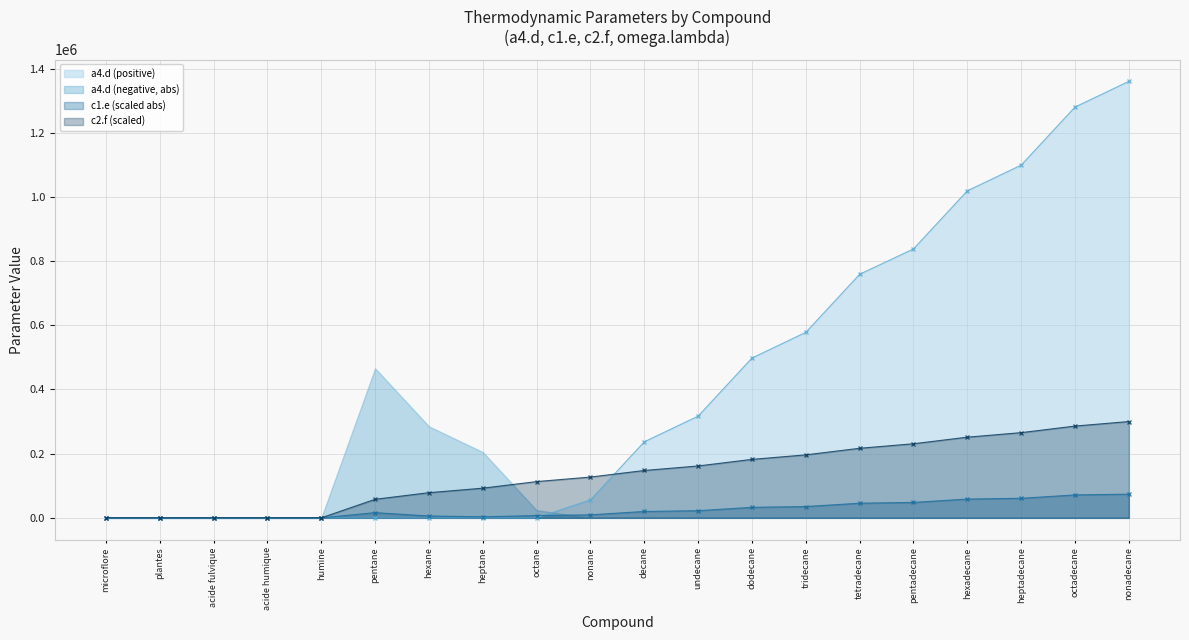

The value of c1.e at octadecane is 2091001.6. True or false?

False